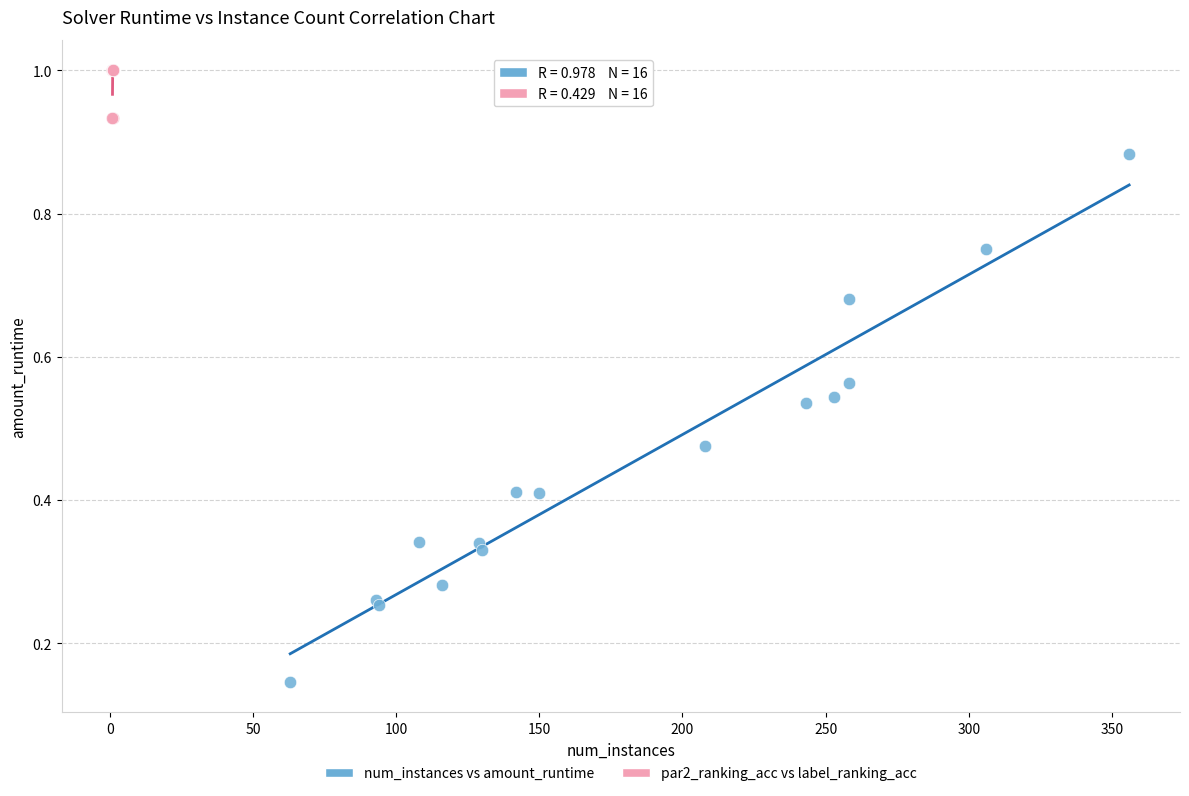

Which series reaches the maximum Y coordinate?

par2_ranking_acc vs label_ranking_acc